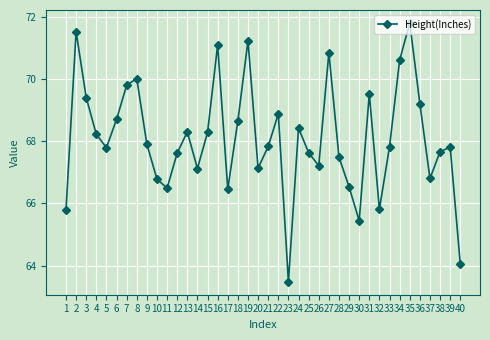

Where is the first local maximum?

2